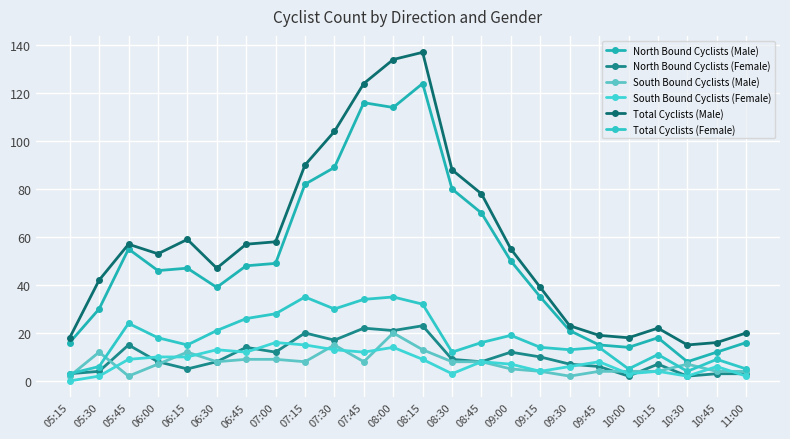

Which series has the largest total across all categories?

Total Cyclists (Male)